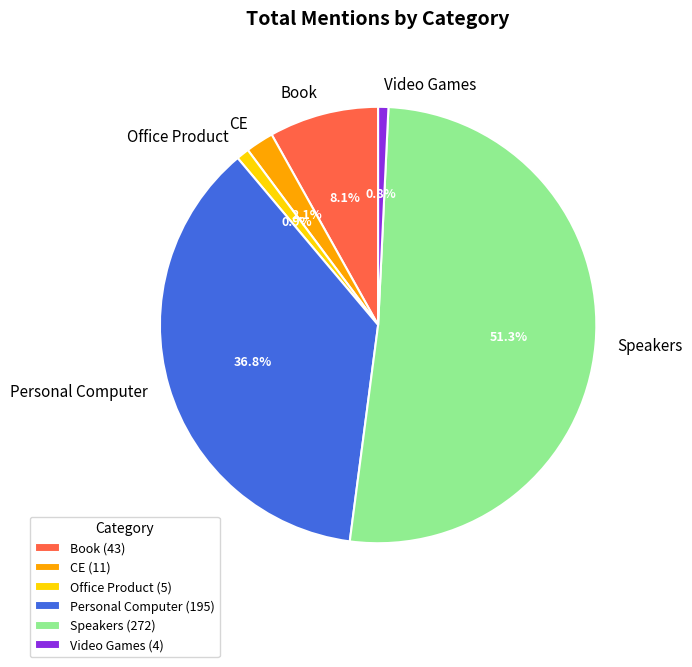

Does Speakers account for over 50% of the chart?

Yes